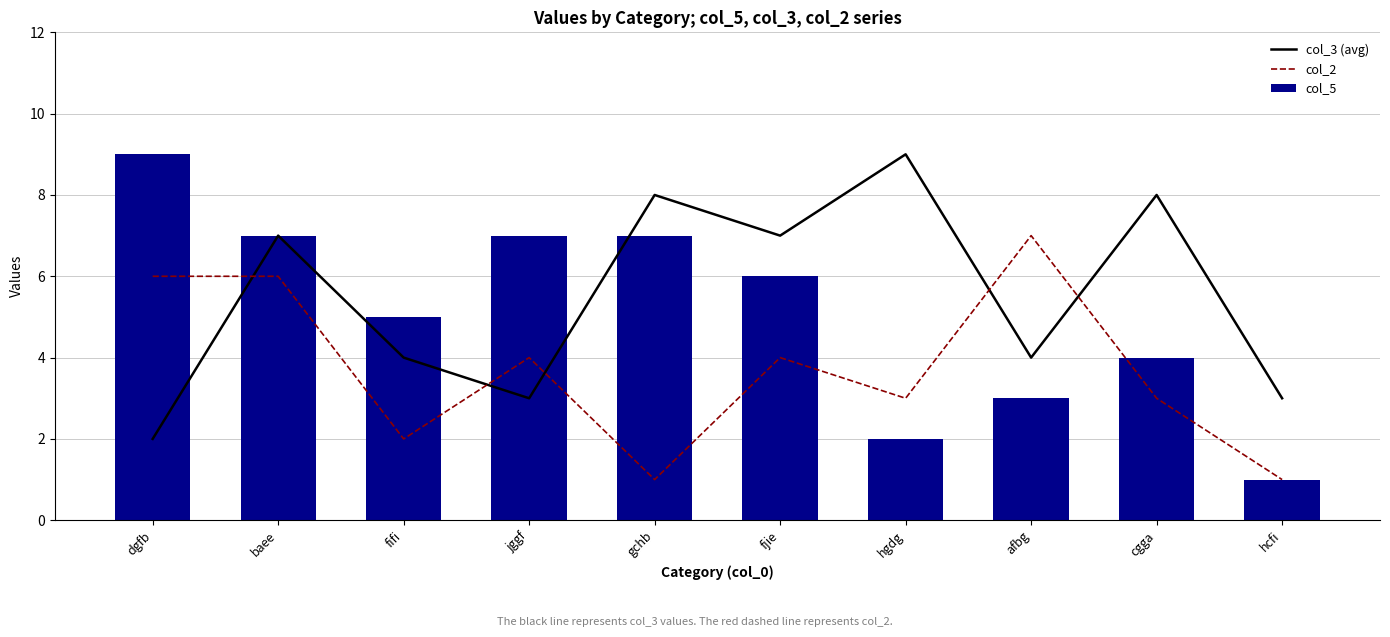

What are all the series names shown in the legend?

col_3 (avg), col_2, col_5